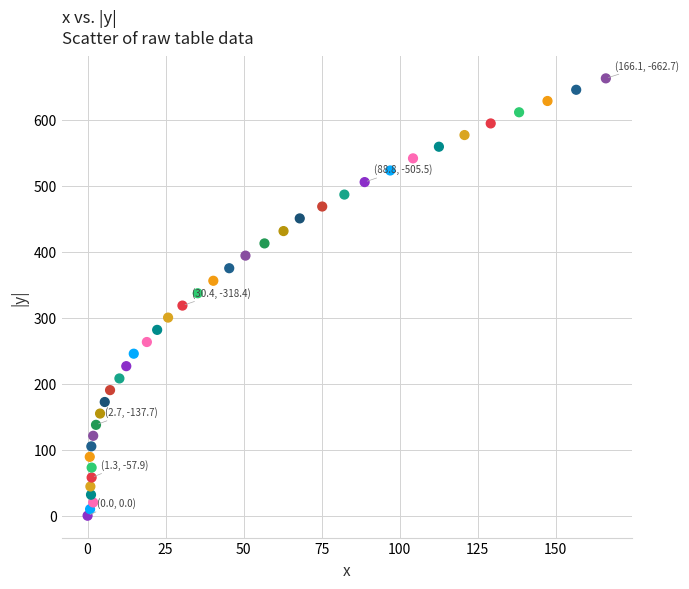

What is the range of Y values (max minus min)?

662.7